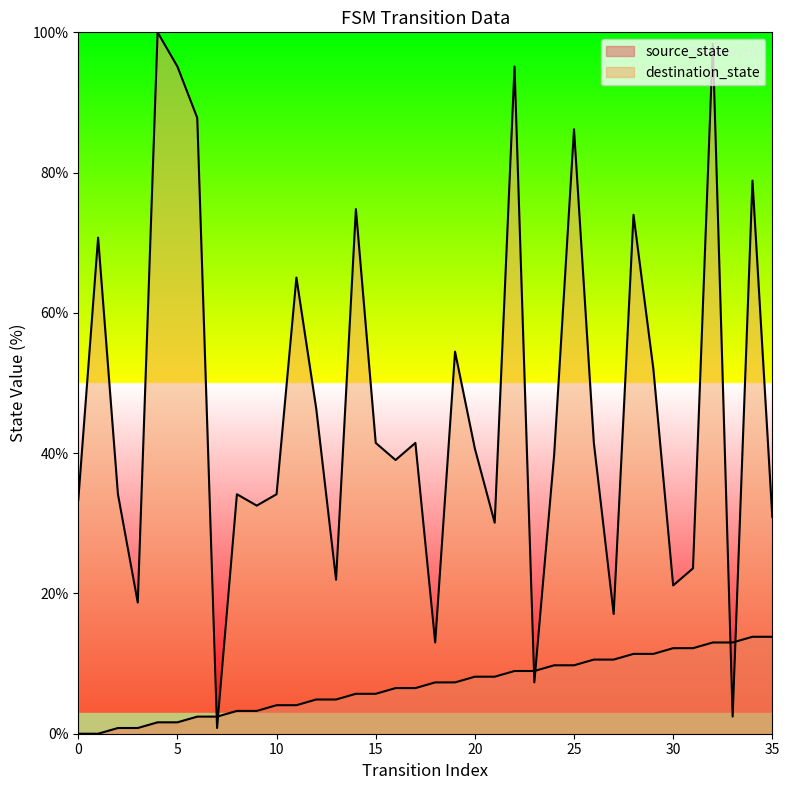

What is the value of the destination_state point at the 22nd from the left?

30.1